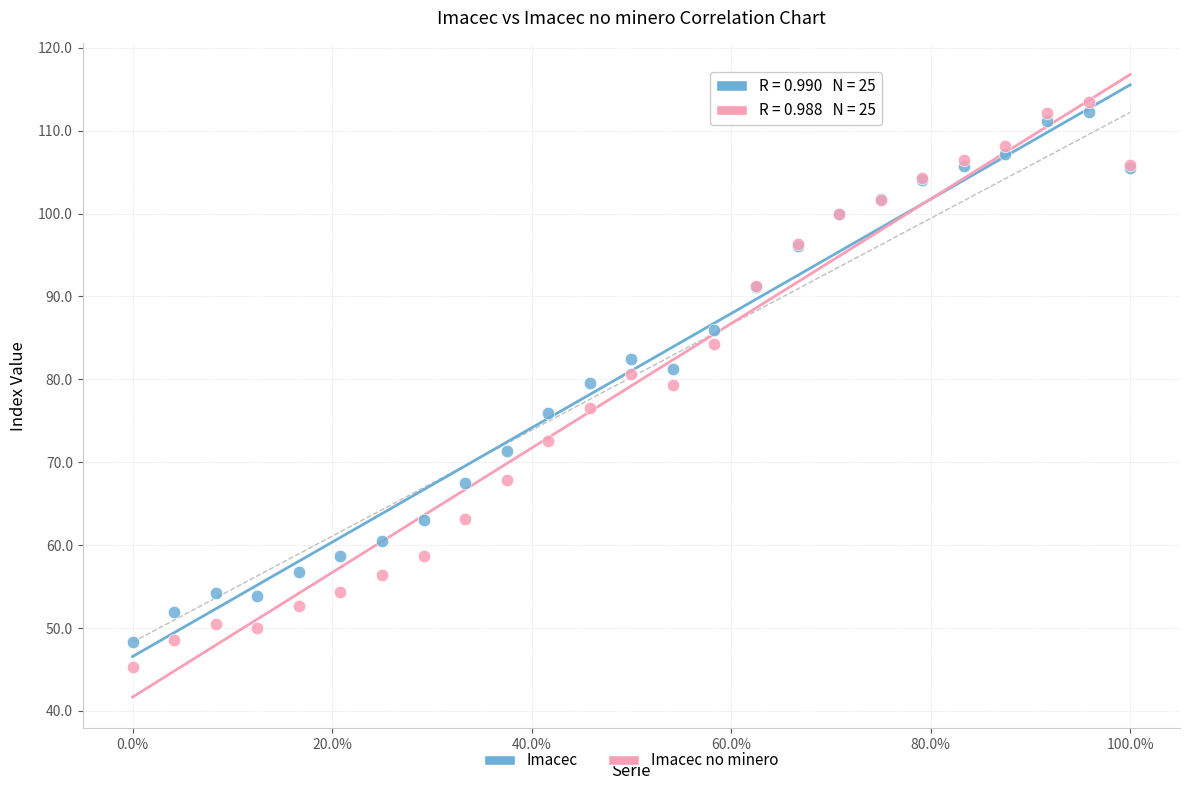

Which series reaches the minimum Y coordinate?

Imacec no minero